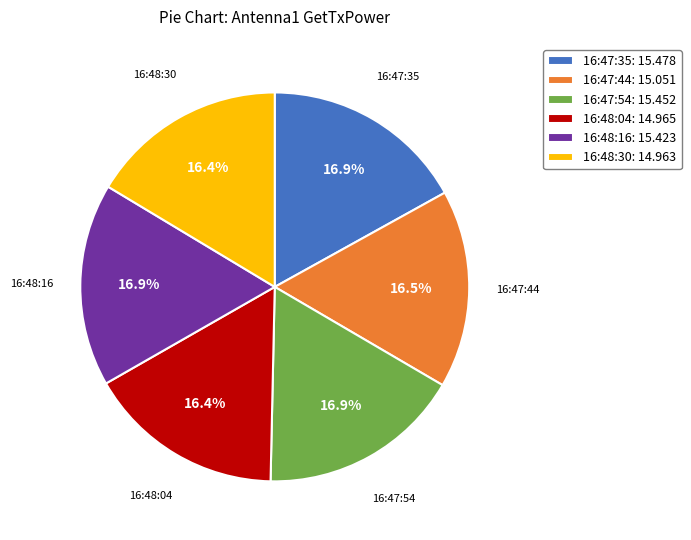

Is there a majority slice in this chart?

No